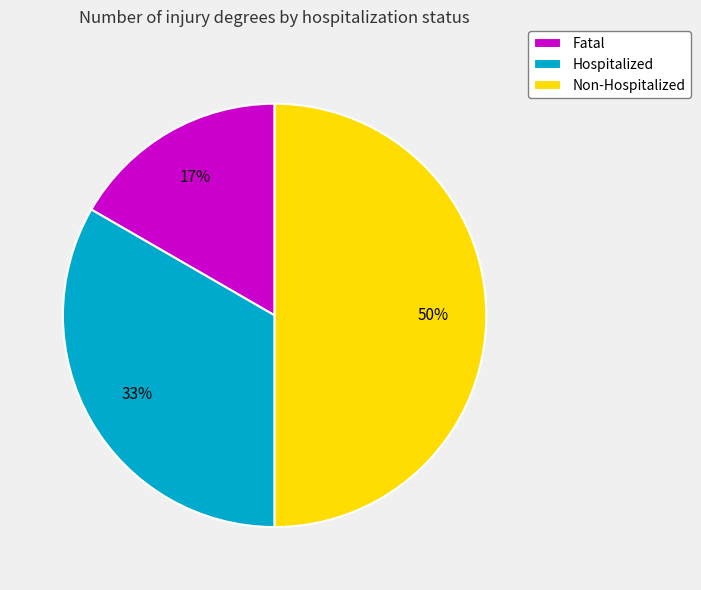

To the nearest percent, what percentage of the pie is Hospitalized?

33%